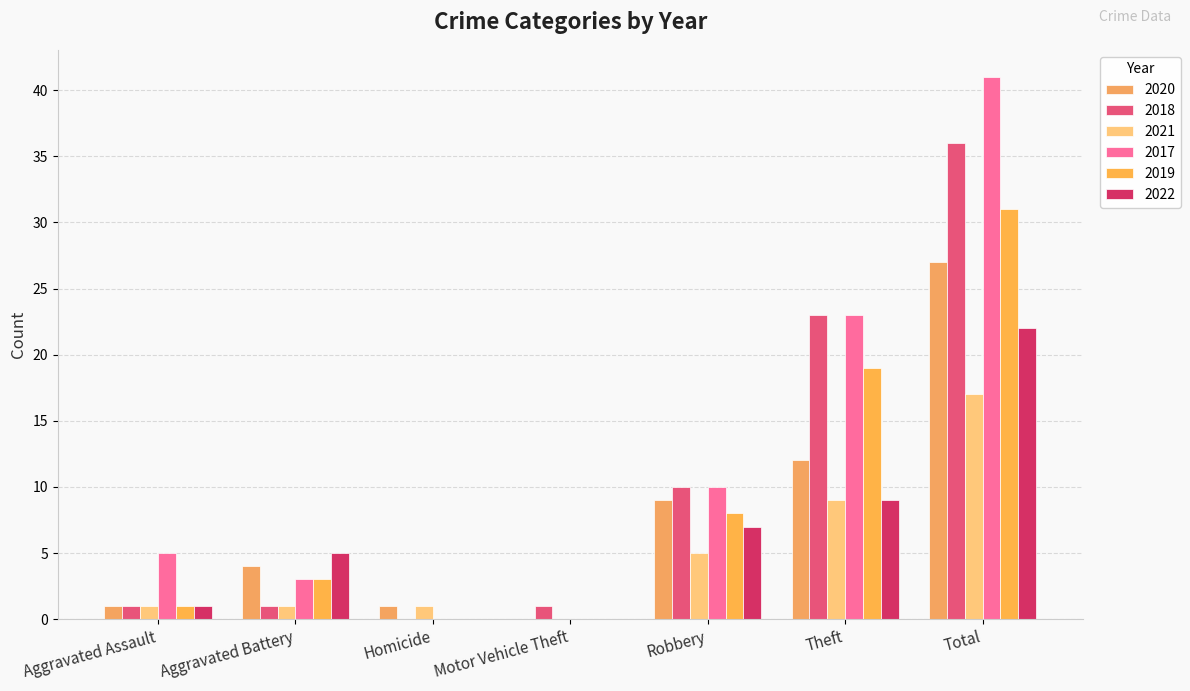

Is it true that 2019 equals 8 at Robbery?

True